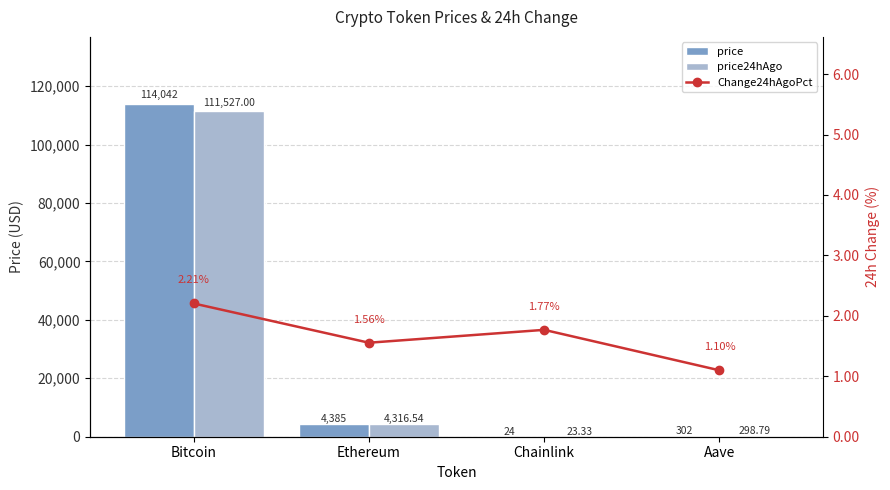

The value of Change24hAgoPct at Aave is 0.7. True or false?

False